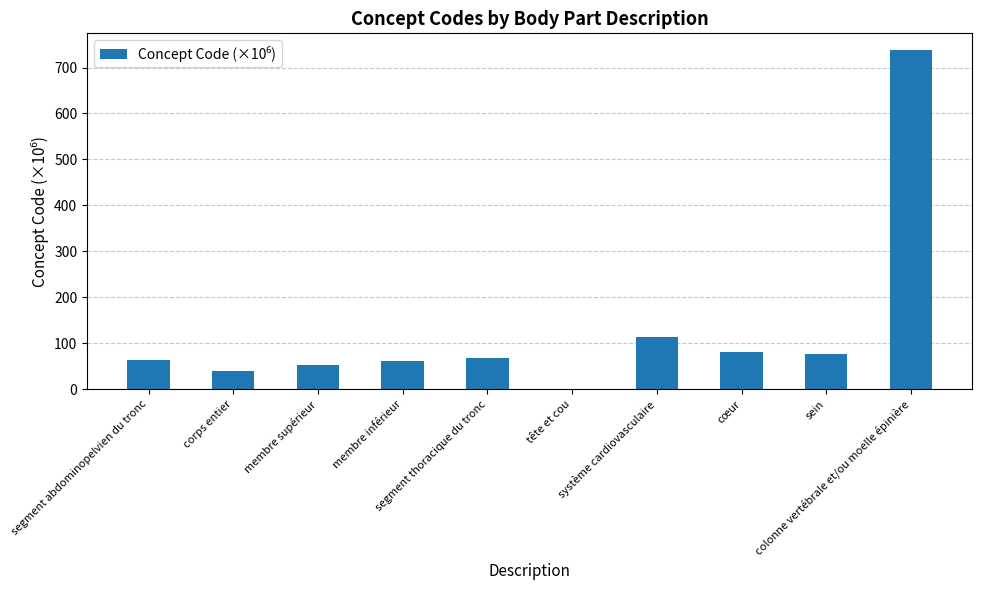

What is the average value?

129.3